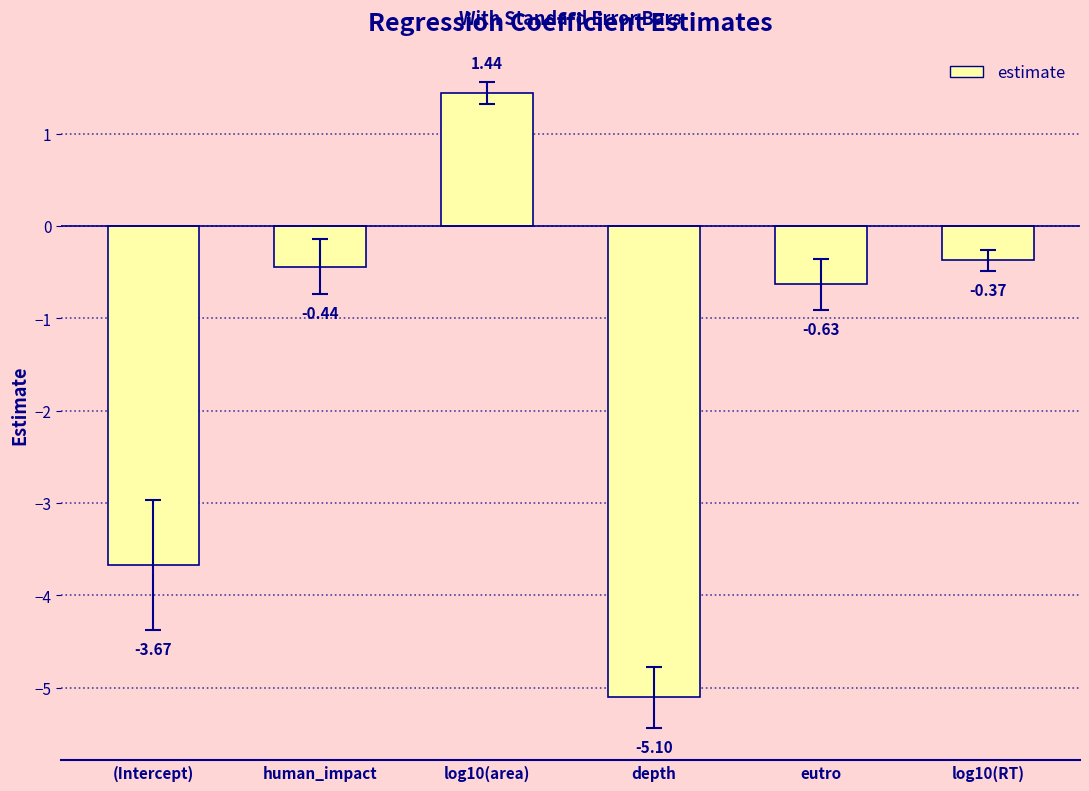

What is the change in value from (Intercept) to human_impact?

+3.2